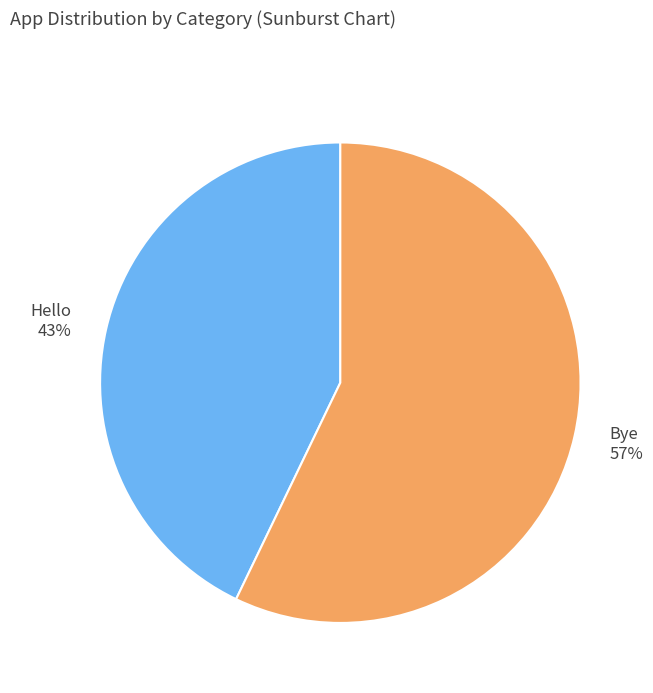

Count the number of slices in the pie.

2